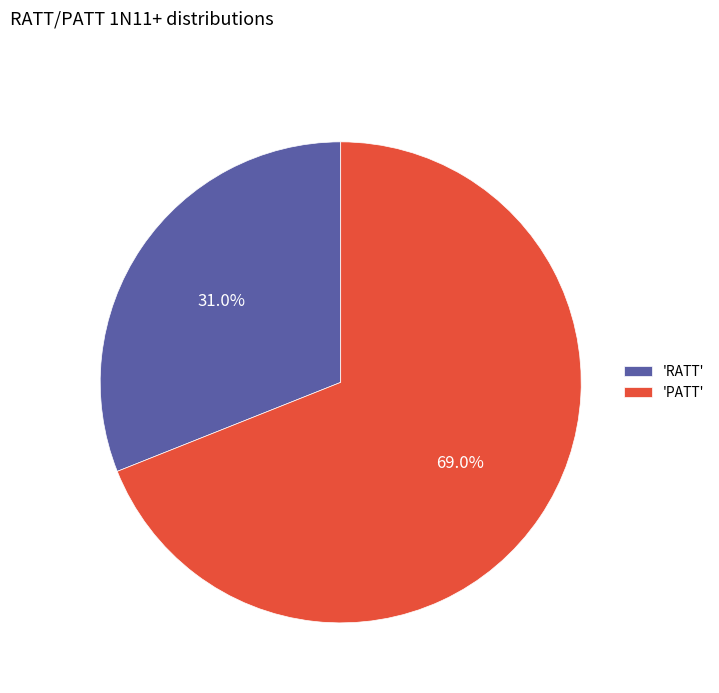

What is the ratio of the value at 'PATT' to the value at 'RATT'?

2.2